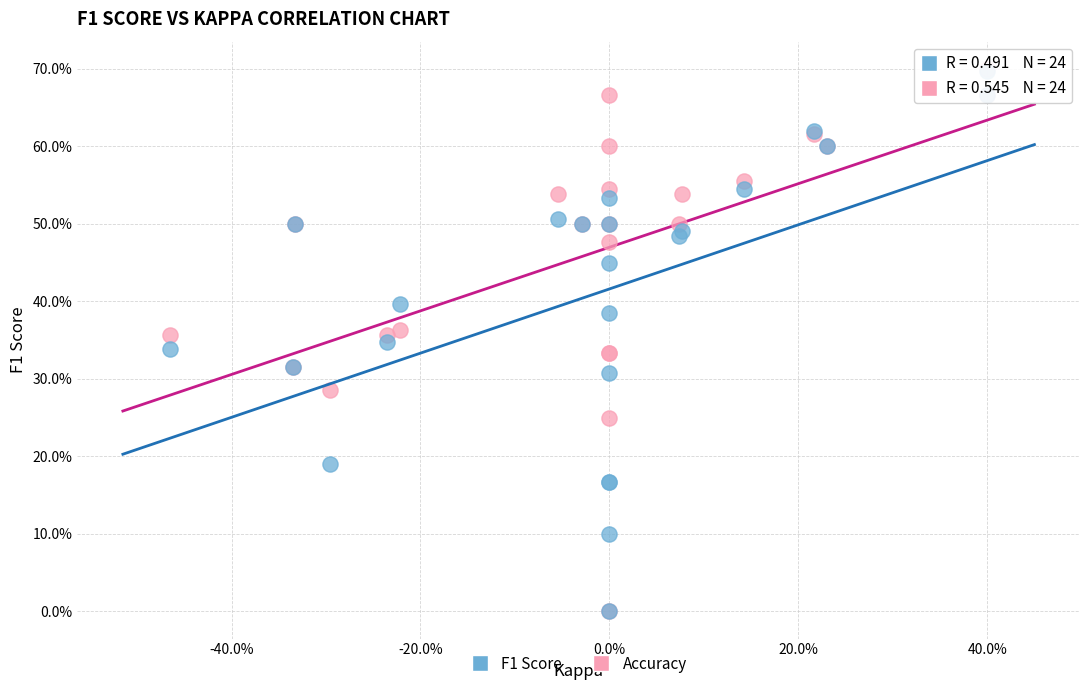

What are all the series names shown in the legend?

F1 Score, Accuracy